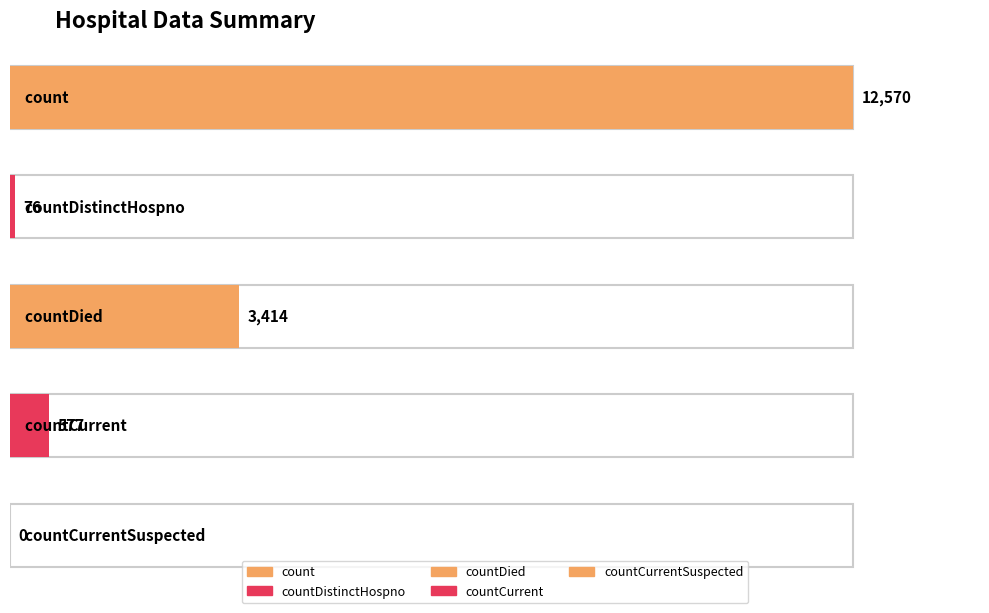

The value at countDistinctHospno is 76. True or false?

True